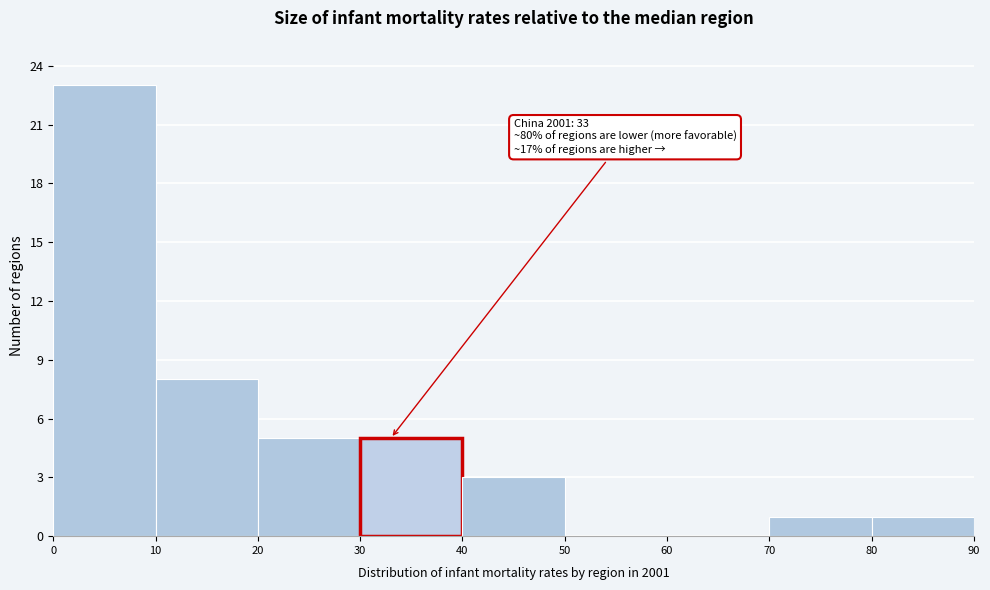

Over which range of the x-axis is the bar tallest?

0 to 10